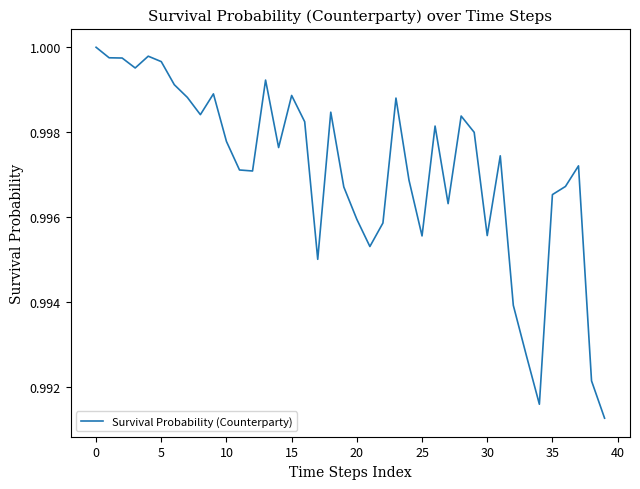

Is this an area chart (filled region under the line)?

No